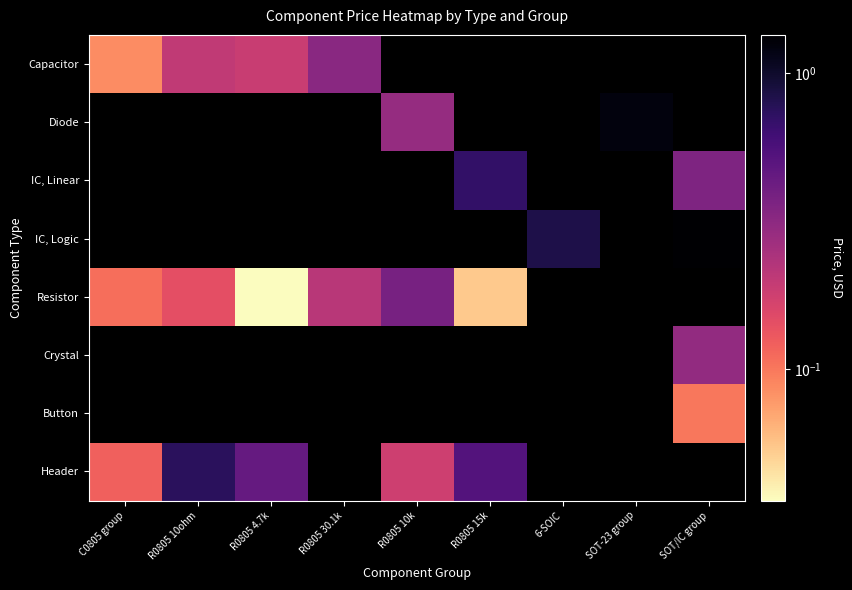

Is the value of Button at C0805 group greater than the value of Header at R0805 4.7k?

No